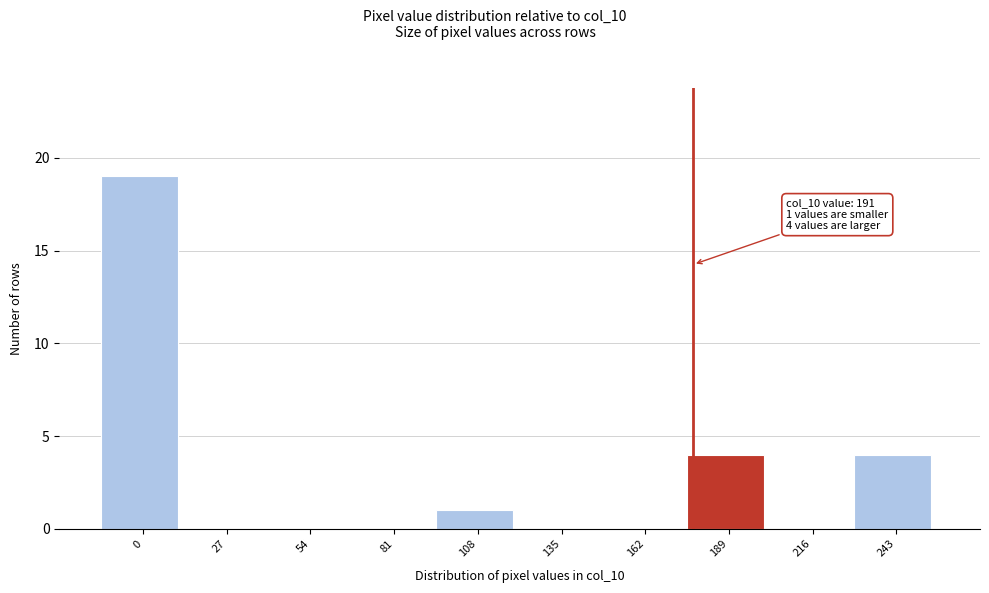

Reading left to right, extract all data points from this chart.

0=19	27=0	54=0	81=0	108=1	135=0	162=0	189=4	216=0	243=4